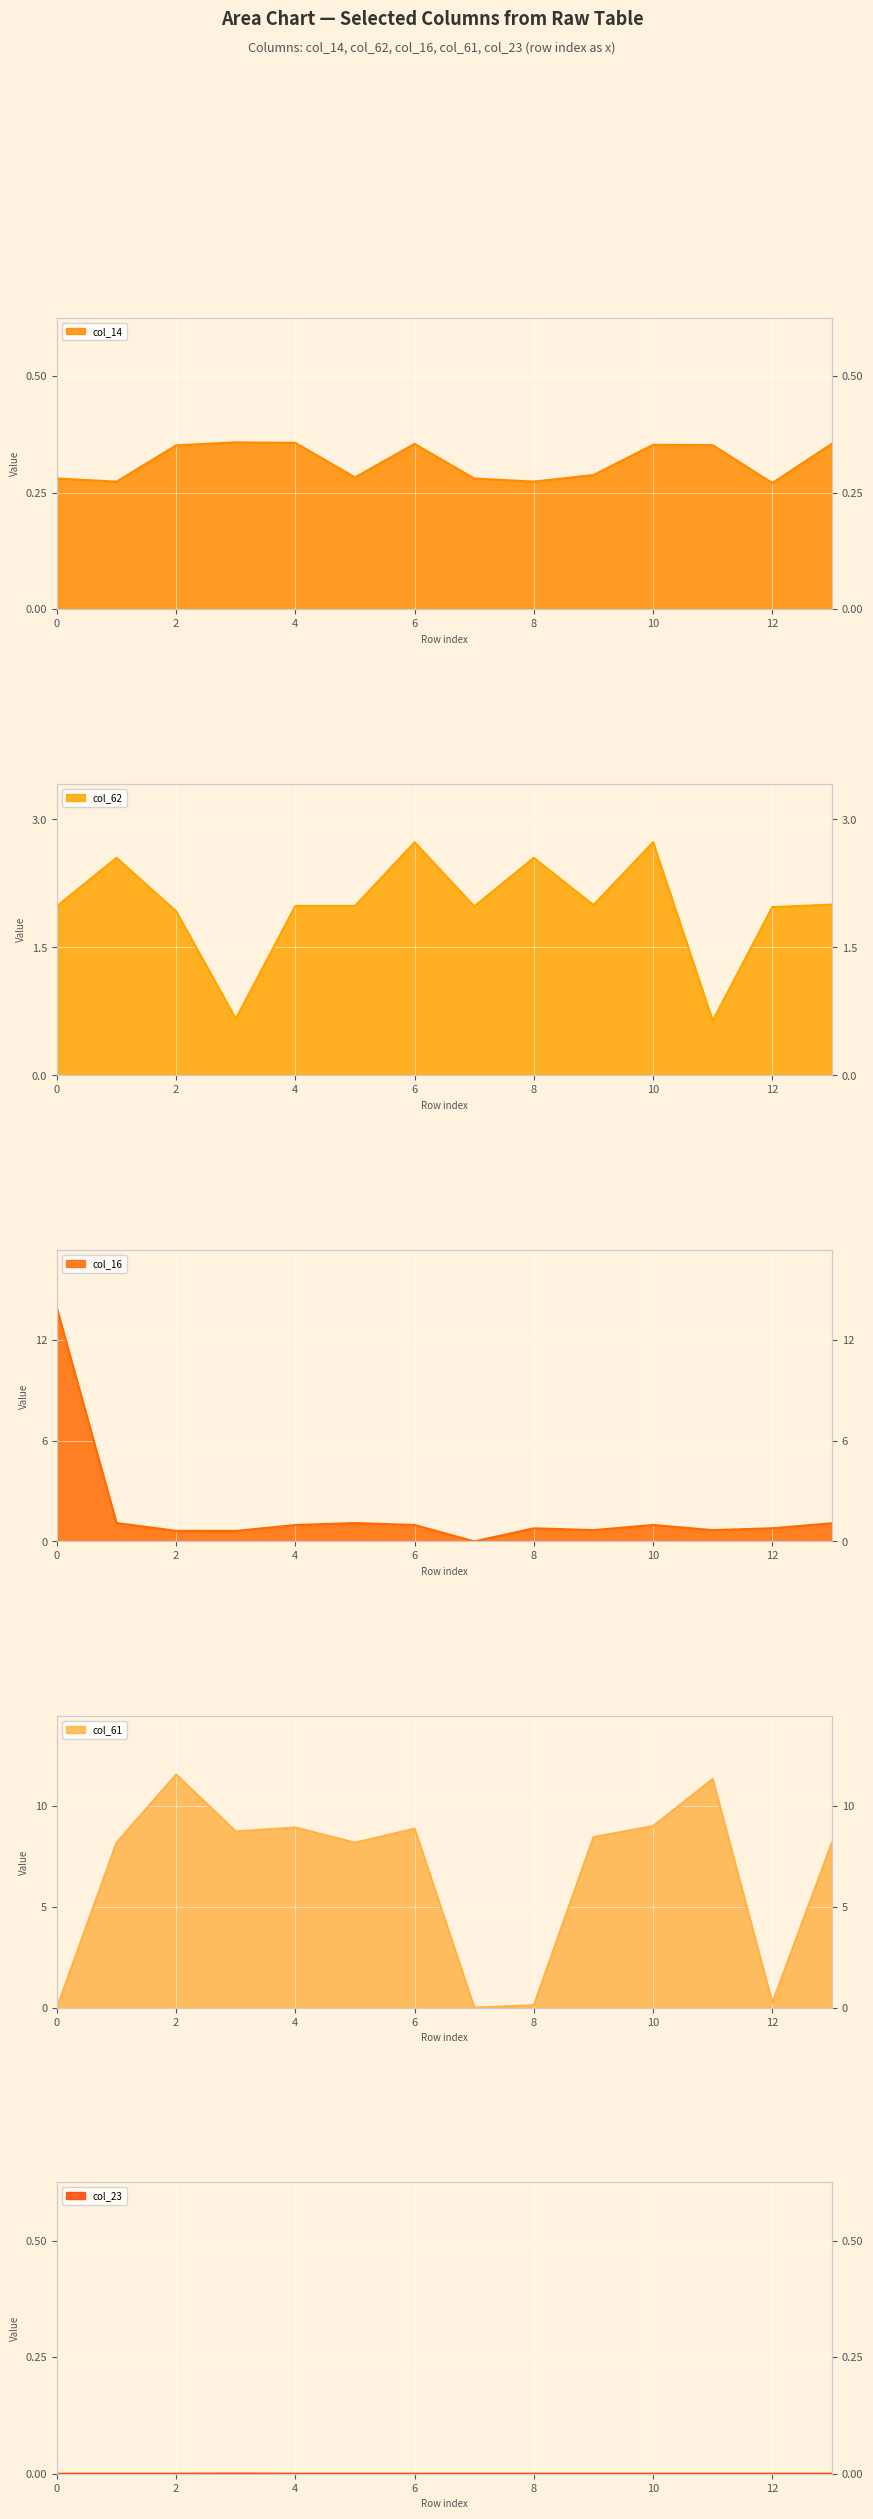

Which series has the widest spread of values?

col_16